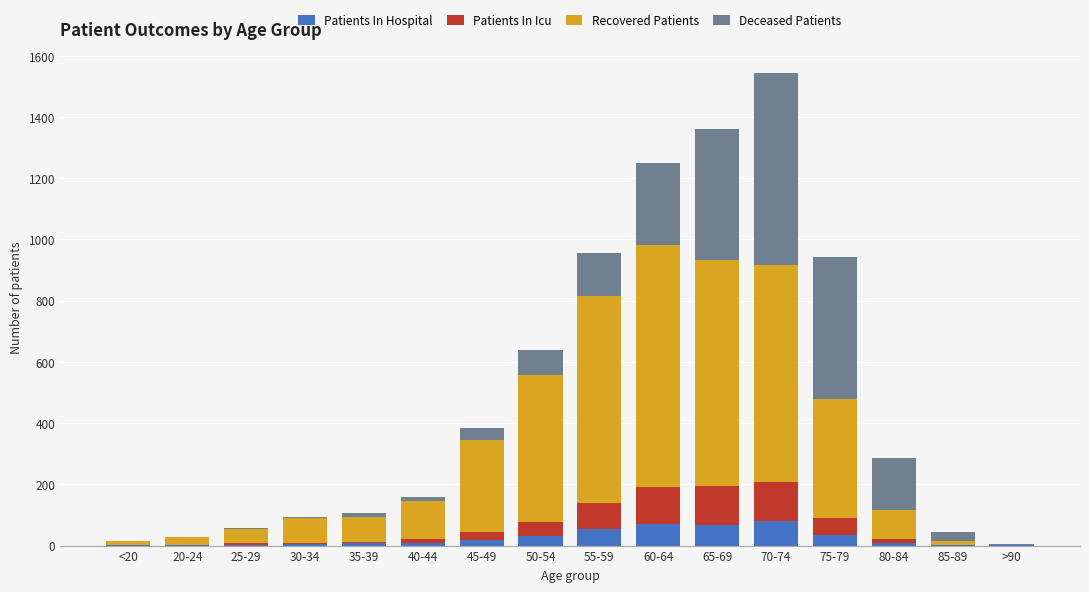

At which category is the sum across all series the highest?

70-74